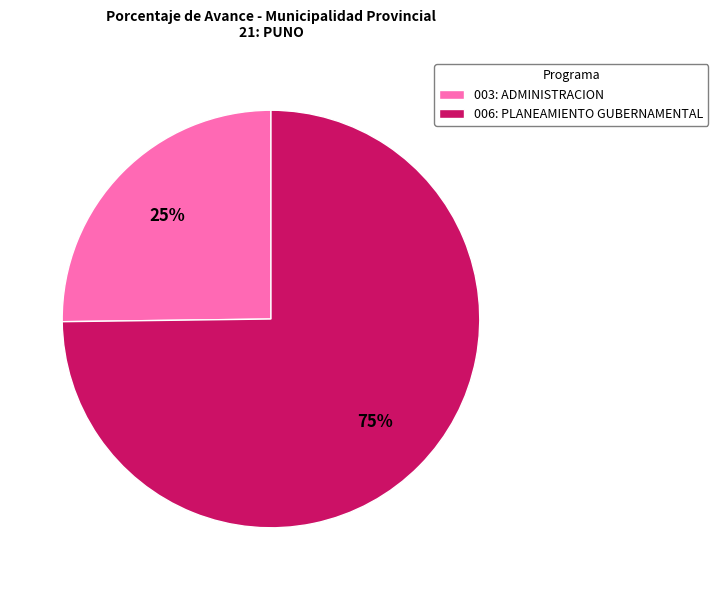

Which category has the biggest portion of the pie?

006: PLANEAMIENTO GUBERNAMENTAL